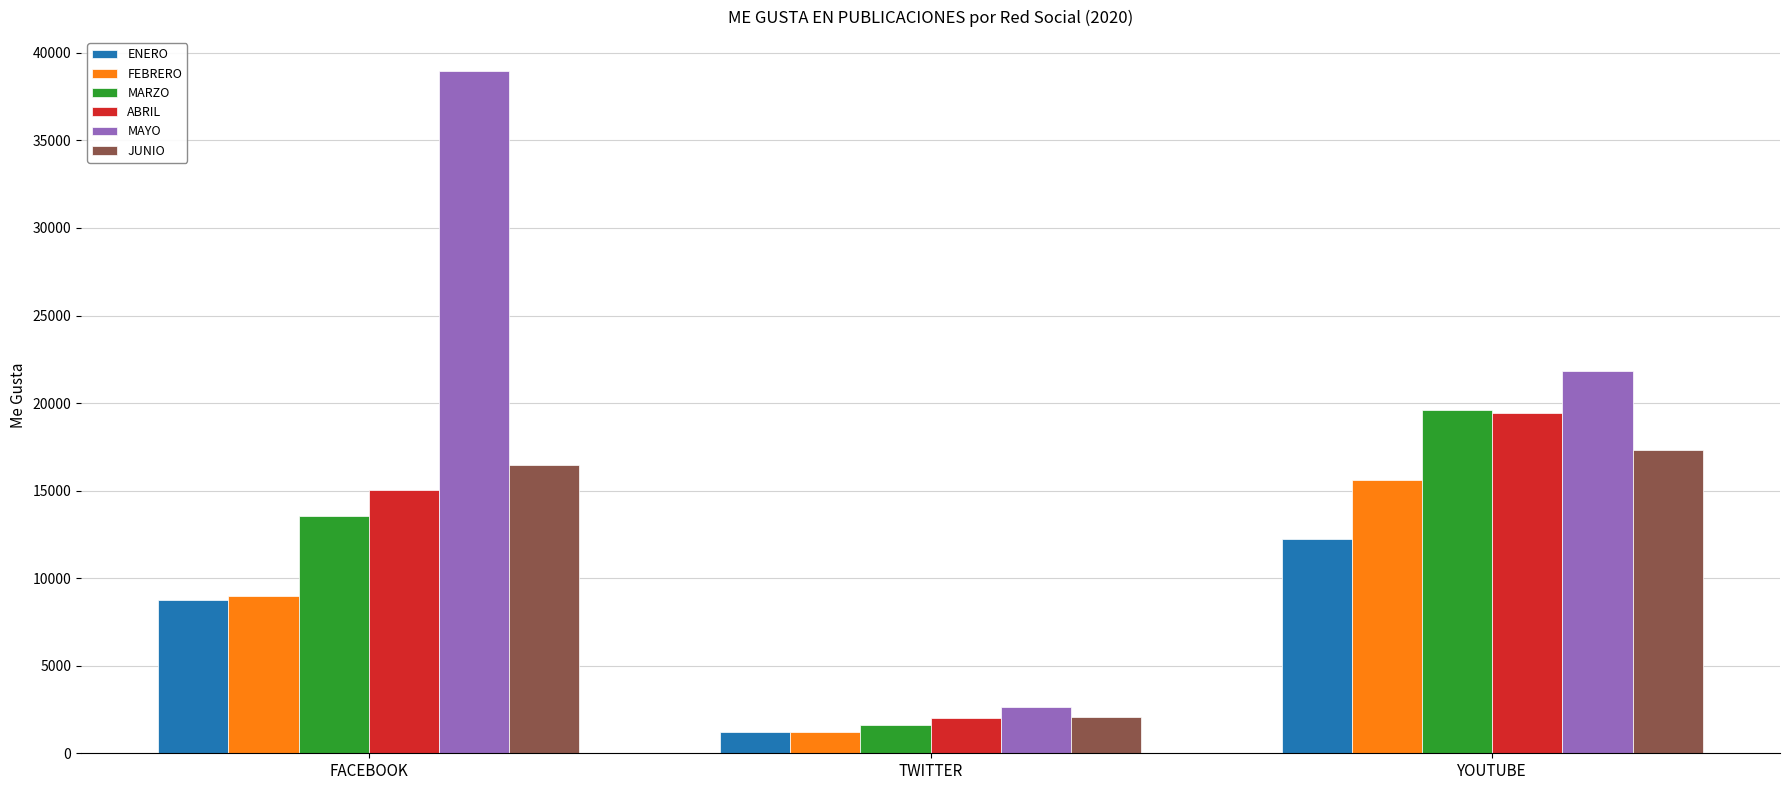

List the labels in order of ABRIL value, smallest first.

TWITTER, FACEBOOK, YOUTUBE